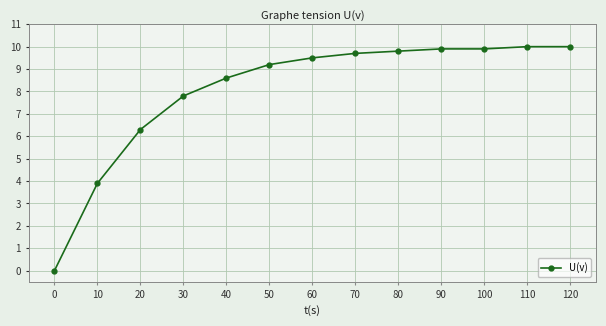

Reading left to right, what are all the values shown in this chart?

0.0	3.9	6.3	7.8	8.6	9.2	9.5	9.7	9.8	9.9	9.9	10.0	10.0